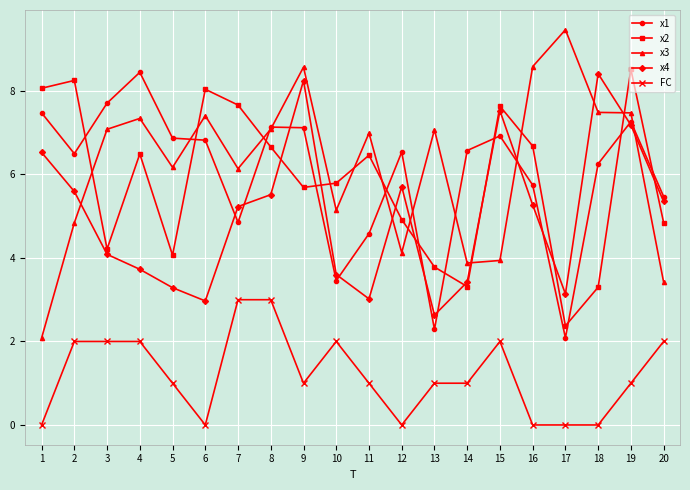

What is the value of the x4 point at the 19th from the left?

7.2